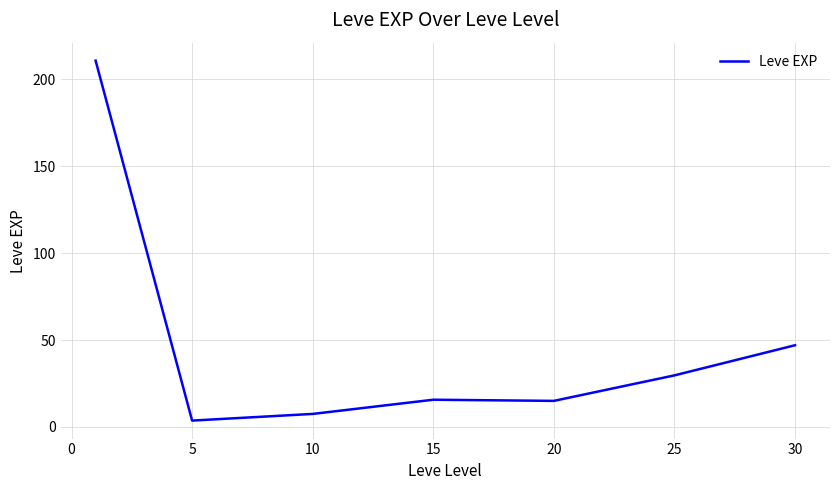

True or false: the data has more than 1 interior local peaks.

False